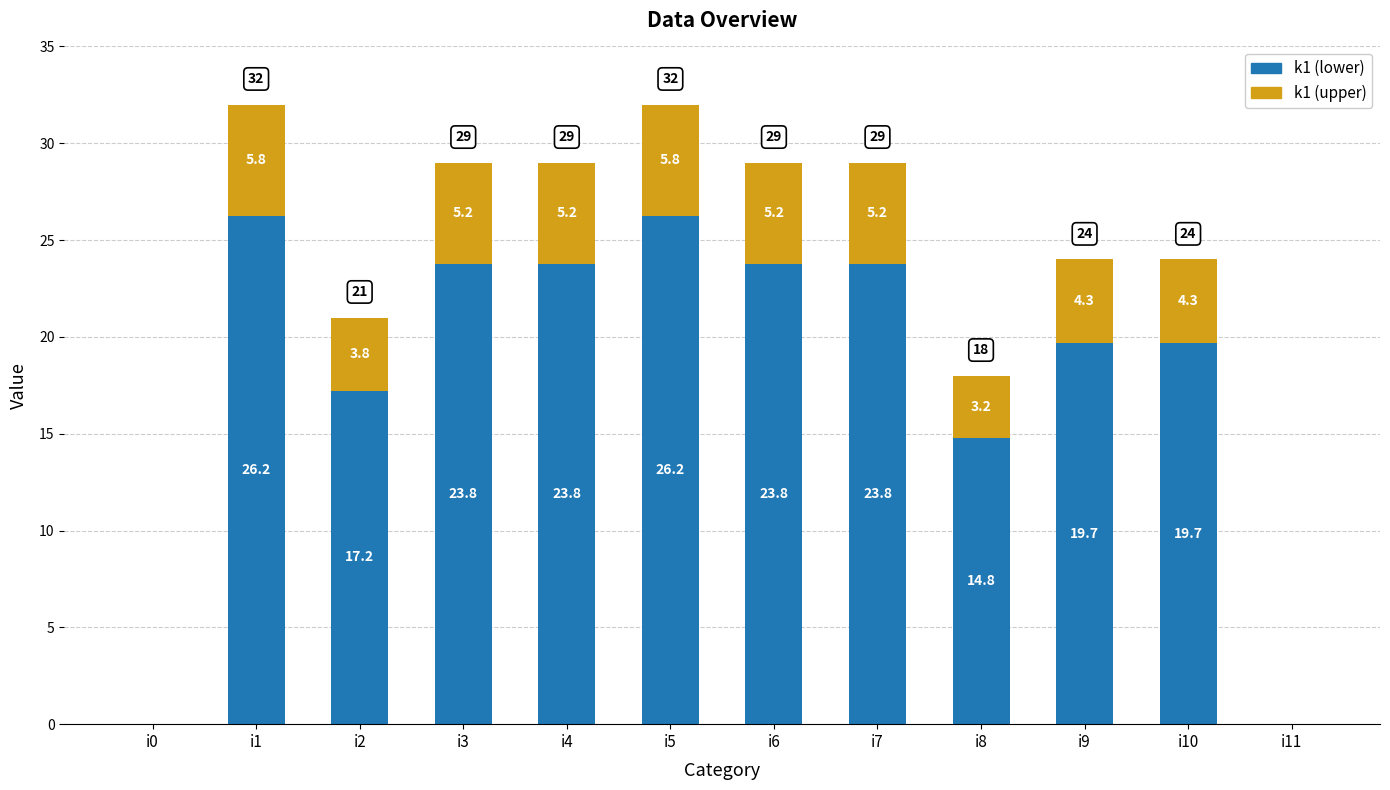

Reading left to right, list the values for the k1 (lower) series.

i0=0.0	i1=26.2	i2=17.2	i3=23.8	i4=23.8	i5=26.2	i6=23.8	i7=23.8	i8=14.8	i9=19.7	i10=19.7	i11=0.0